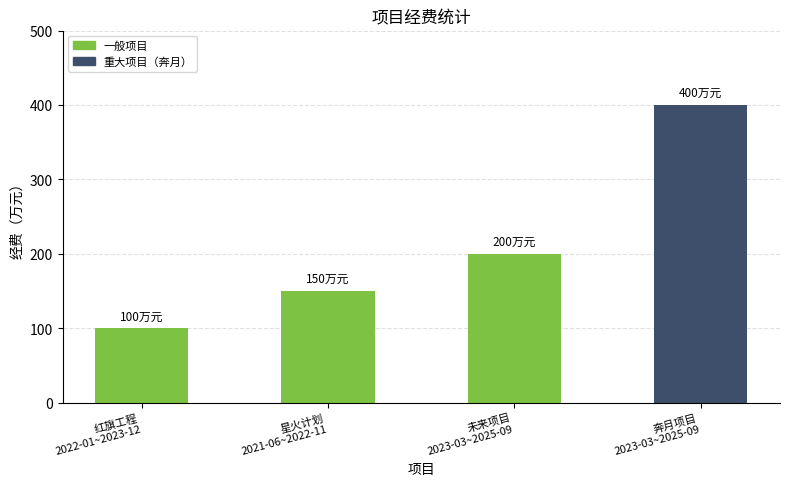

What is the value of the 1st bar from the left?

100